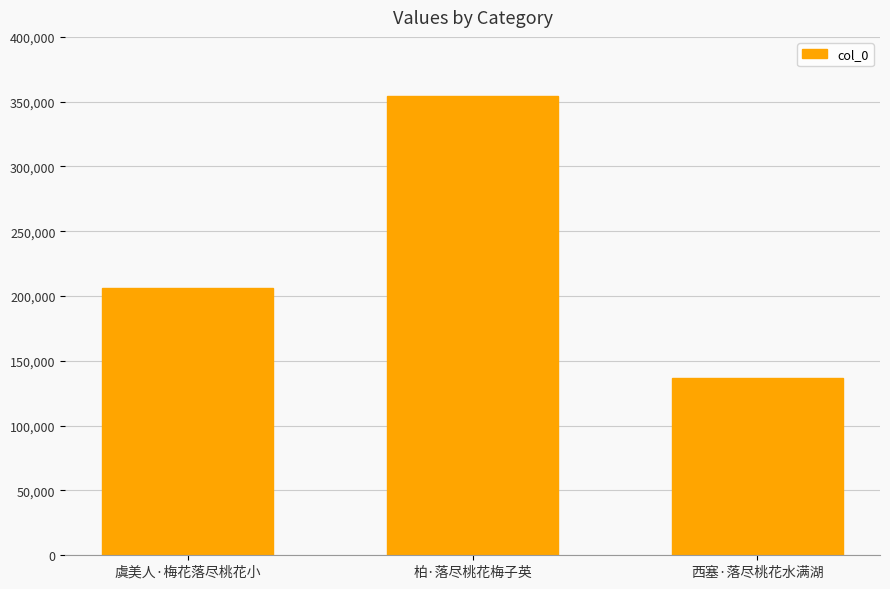

What is the label of the 1st bar from the left?

虞美人·梅花落尽桃花小